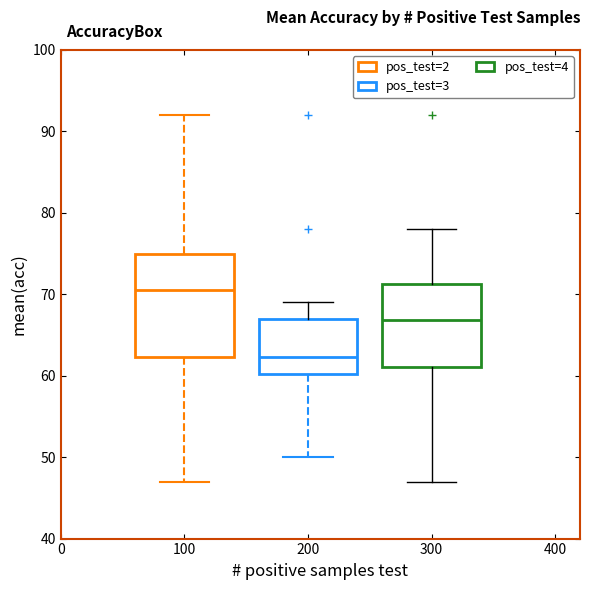

Where is the upper edge of the box at x = 300 on the y-axis? The values are not printed on the chart, so give them approximately, as read against the axis.

71